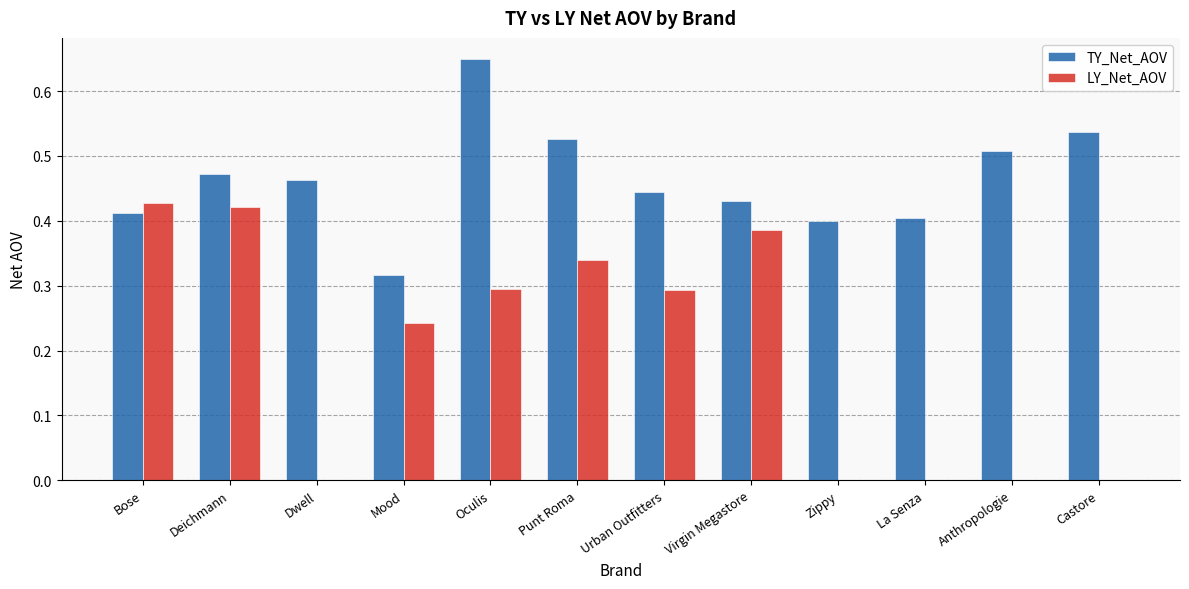

Which series changed the most between Mood and Virgin Megastore?

LY_Net_AOV